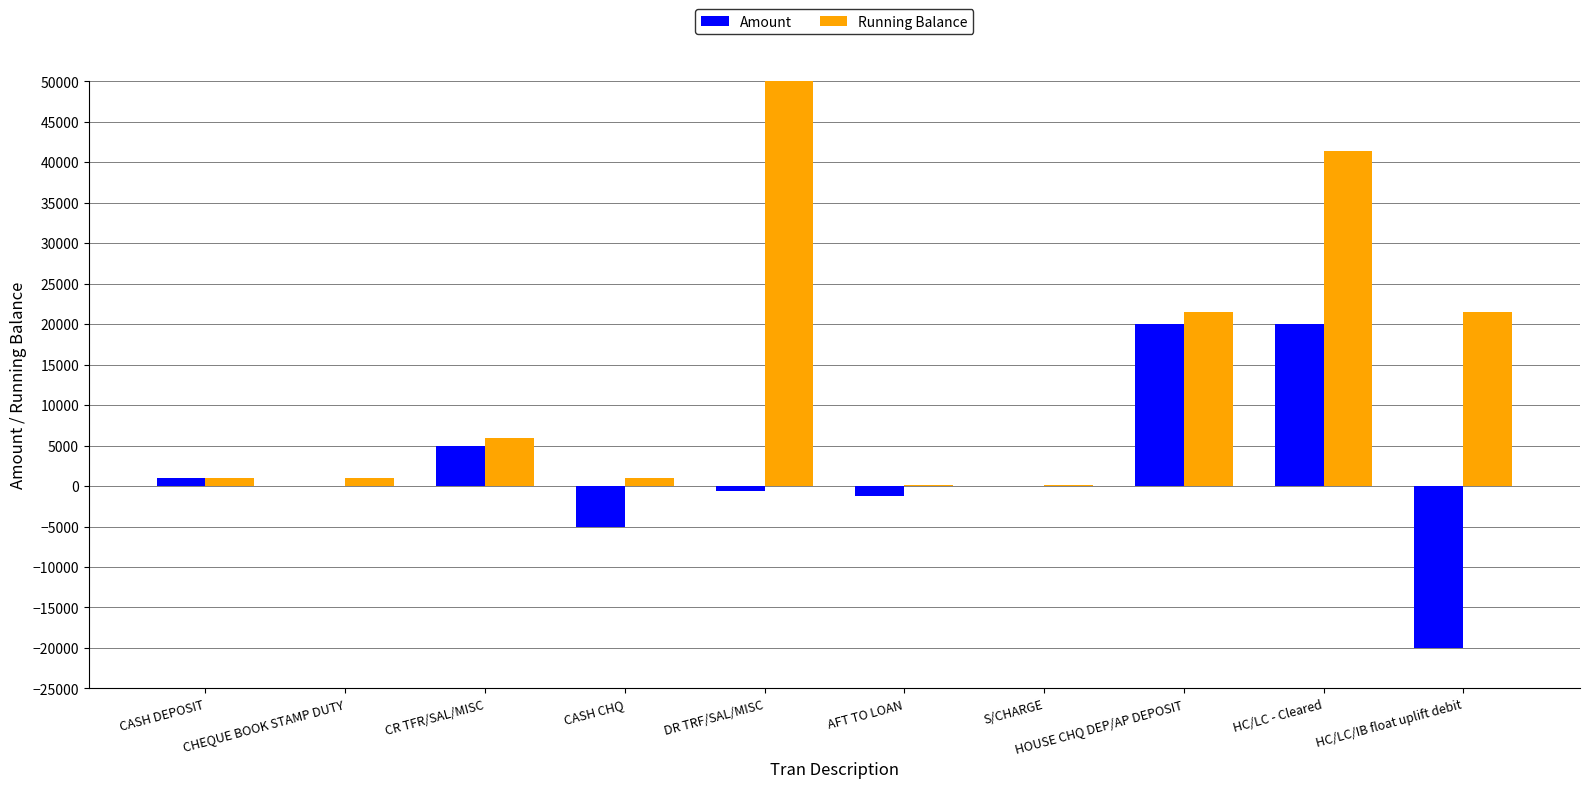

Reading right to left, what are all the values shown in this chart?

Amount: HC/LC/IB float uplift debit=-20000.0	HC/LC - Cleared=20000.0	HOUSE CHQ DEP/AP DEPOSIT=20000.0	S/CHARGE=-3.0	AFT TO LOAN=-1245.5	DR TRF/SAL/MISC=-600.0	CASH CHQ=-5000.0	CR TFR/SAL/MISC=5000.0	CHEQUE BOOK STAMP DUTY=-10.0	CASH DEPOSIT=1000.0
Running Balance: HC/LC/IB float uplift debit=21428.0	HC/LC - Cleared=41428.0	HOUSE CHQ DEP/AP DEPOSIT=21428.0	S/CHARGE=178.0	AFT TO LOAN=126.0	DR TRF/SAL/MISC=60390.0	CASH CHQ=990.0	CR TFR/SAL/MISC=5990.0	CHEQUE BOOK STAMP DUTY=990.0	CASH DEPOSIT=1000.0